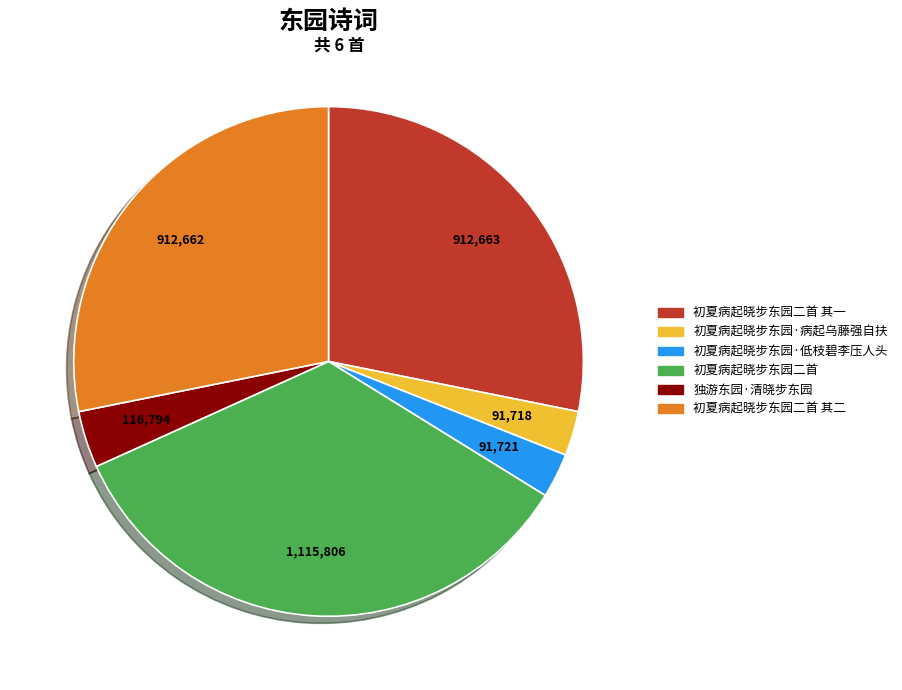

Is there any slice that represents more than half of the pie?

No